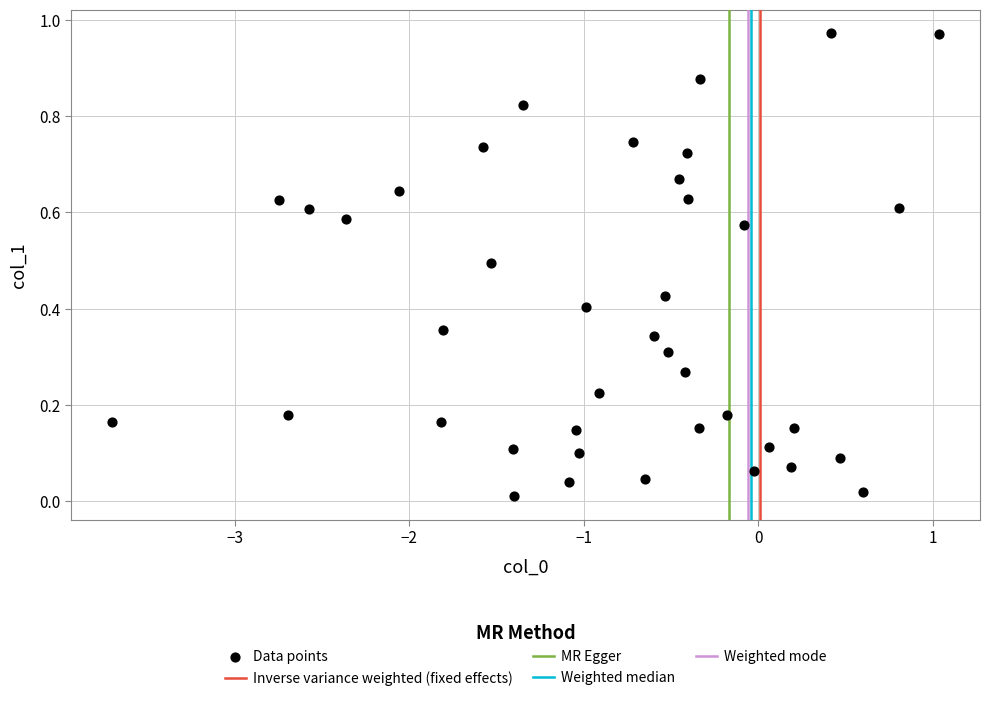

What is the range of X values (max minus min)?

4.7